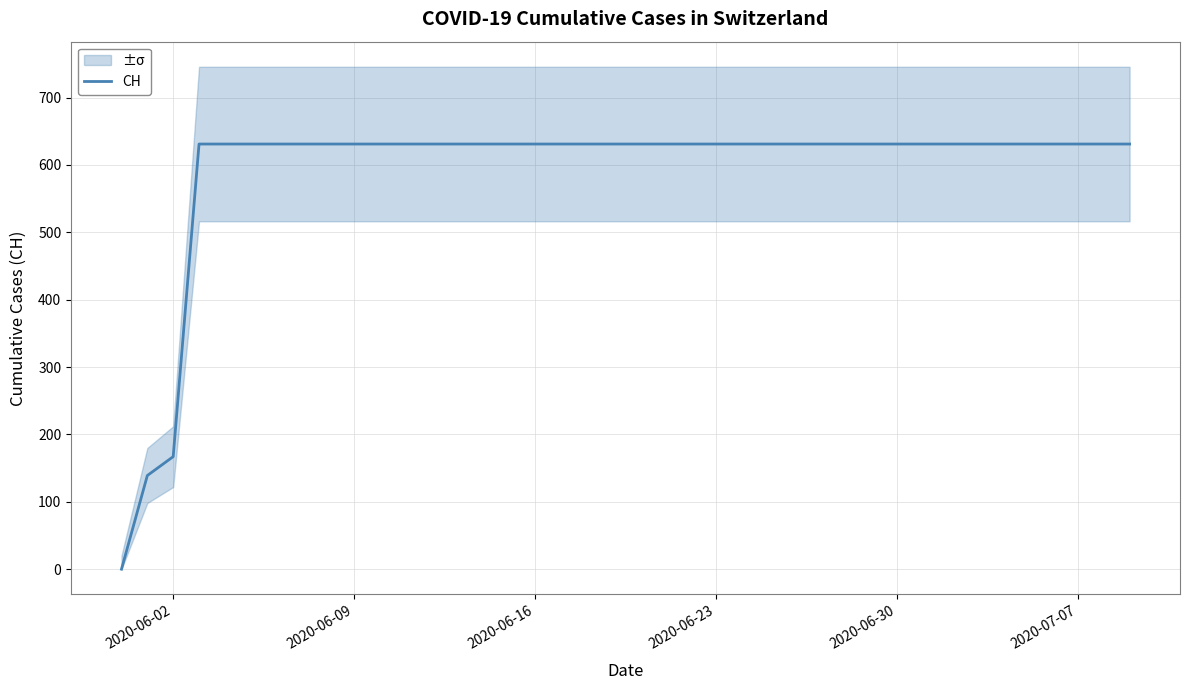

Where is CH nearest to the value 315?

2020-06-02